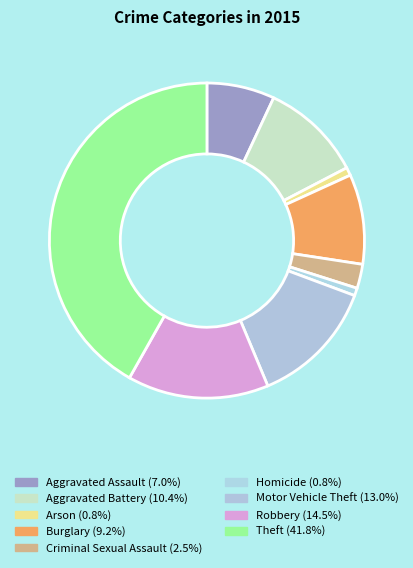

Do Criminal Sexual Assault and Motor Vehicle Theft together represent more than half of the pie?

No